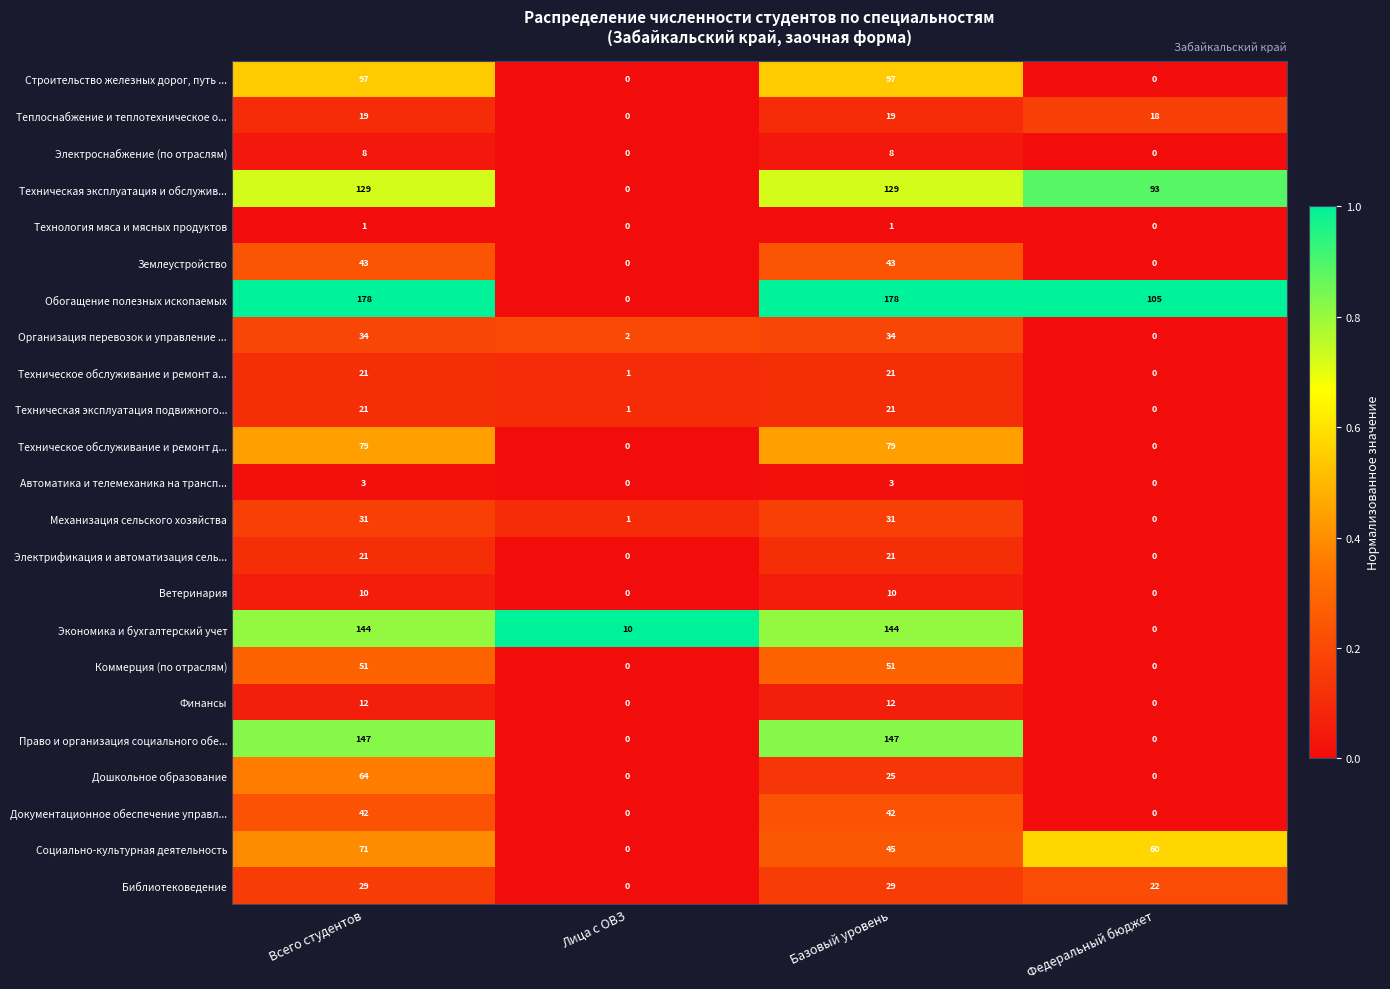

What is the spread (max minus min) of values at Всего студентов?

177